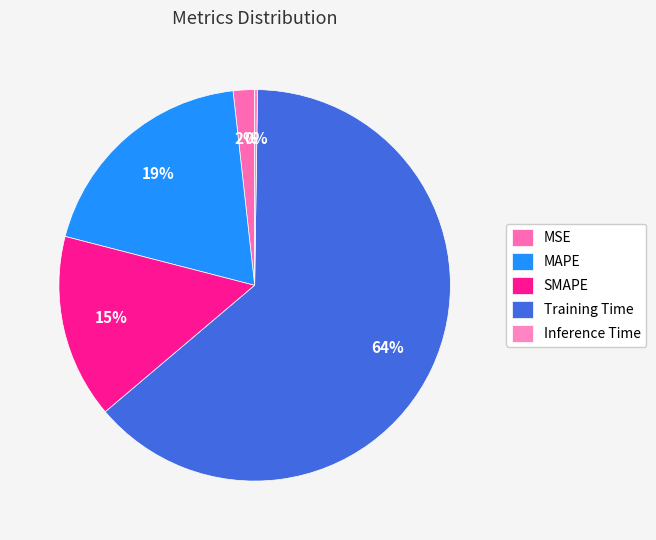

Do MAPE and Training Time together represent more than half of the pie?

Yes